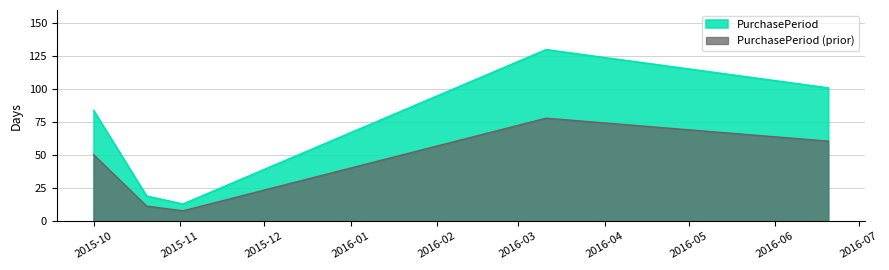

Which has a higher value, 2015-11-02 or 2016-06-20?

2016-06-20